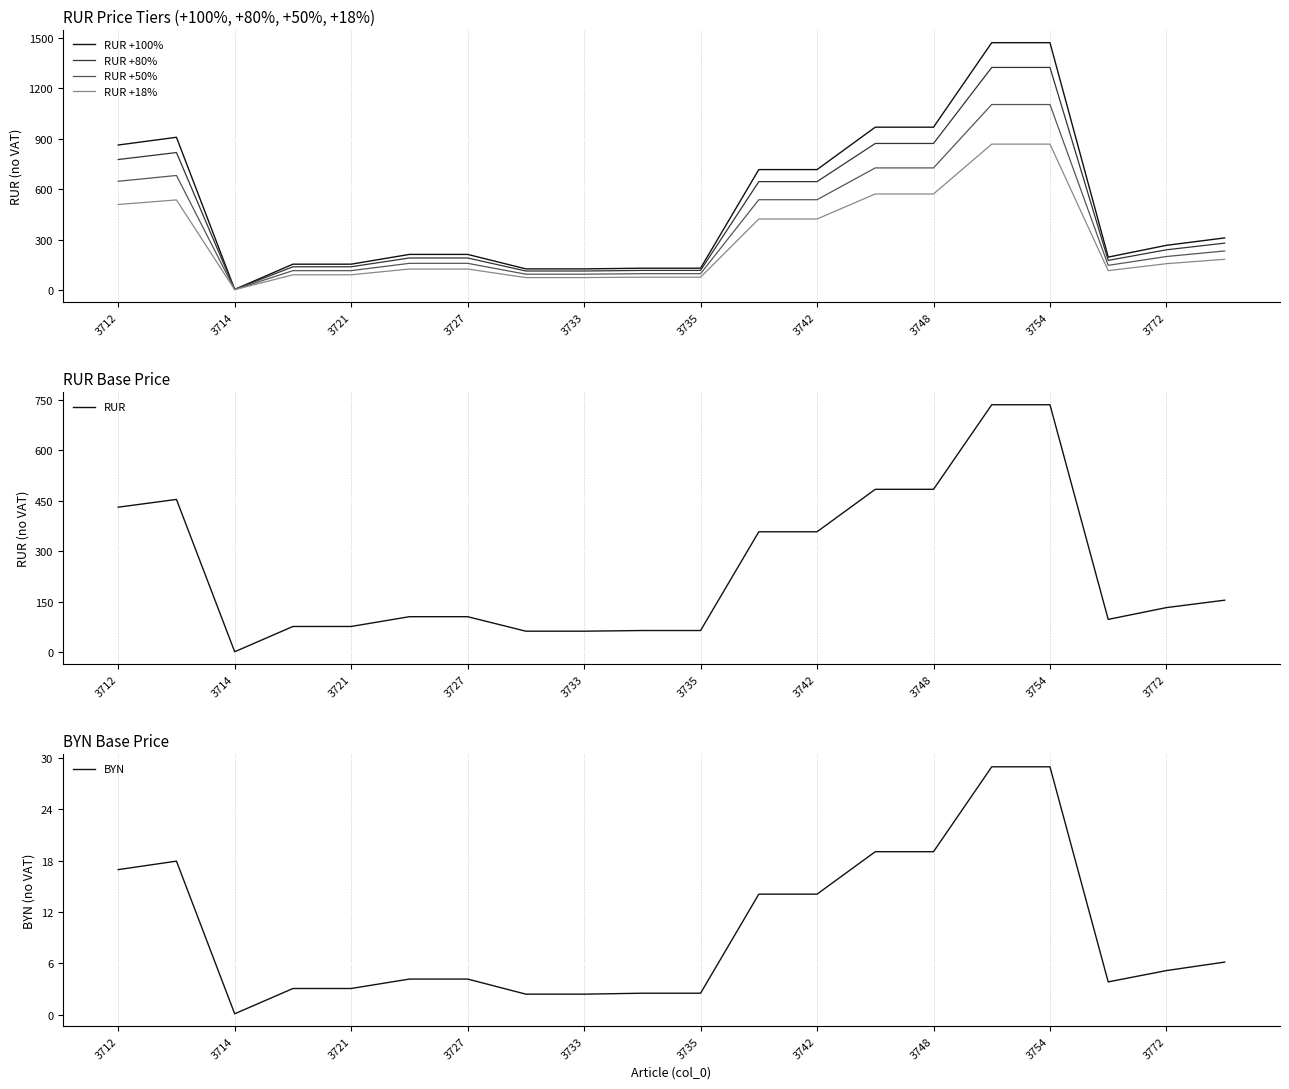

What is the smallest value displayed?

0.1